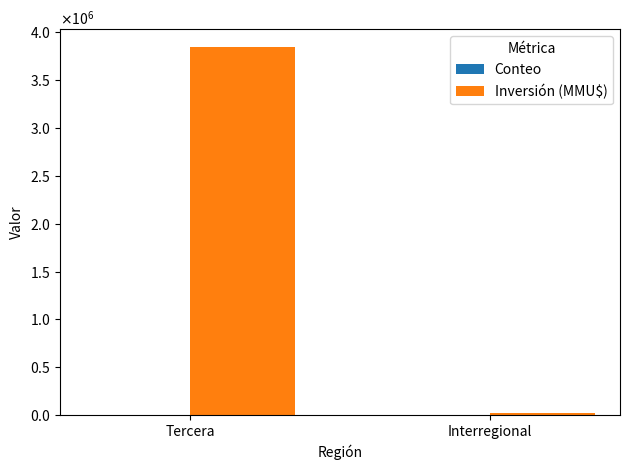

Which series has the largest total across all categories?

Inversión (MMU$)